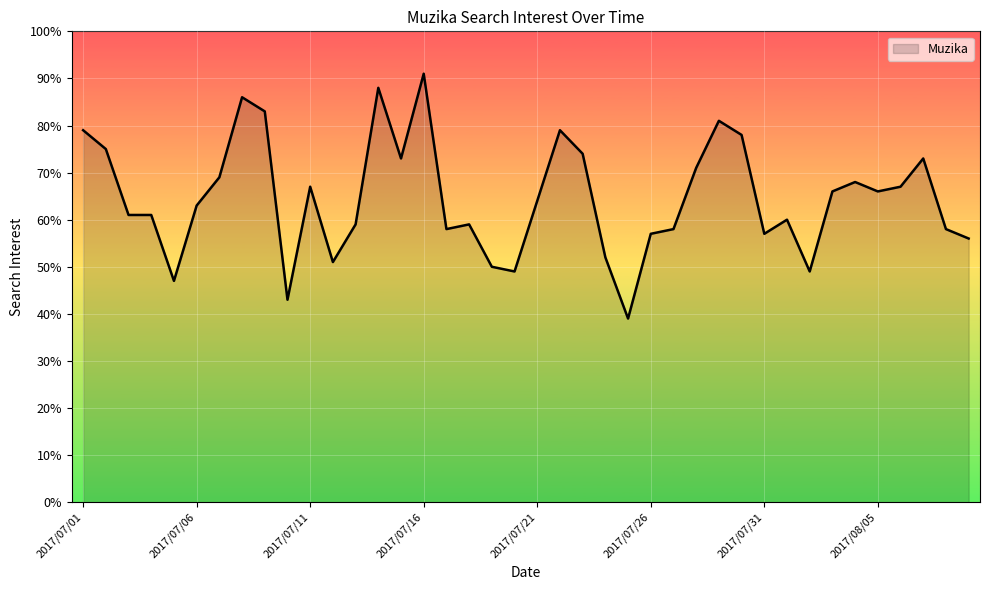

What is the greatest value displayed?

91